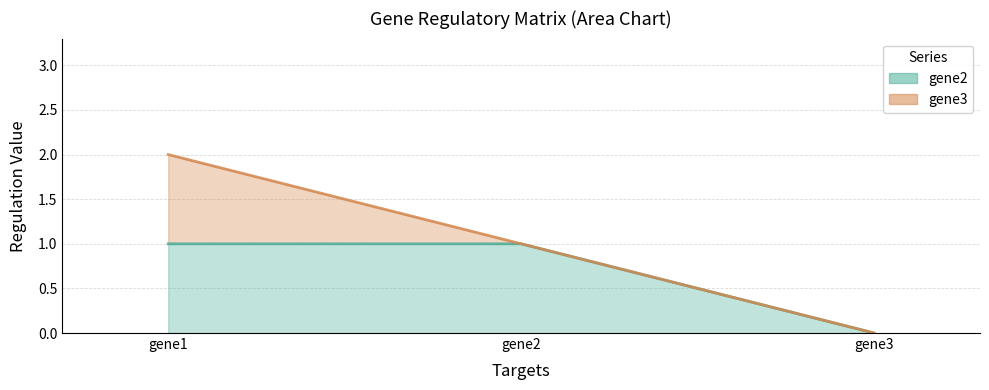

True or false: the data shows 0 at gene2.

False